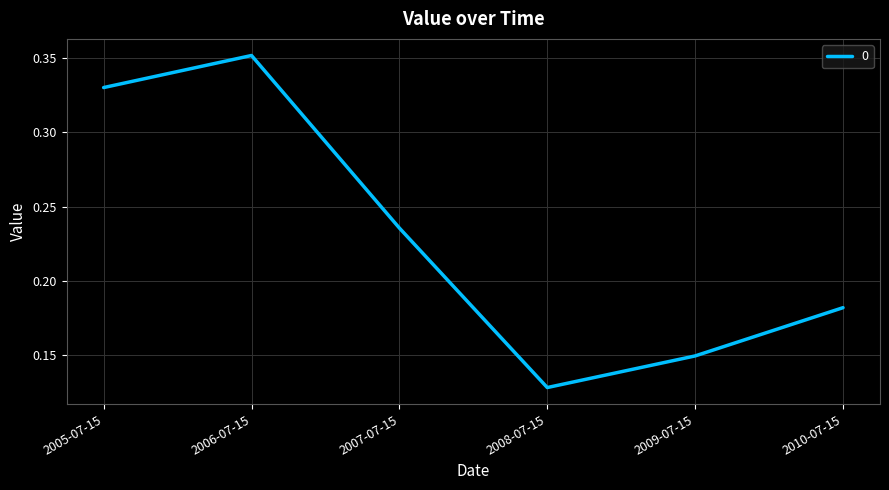

The value at 2007-07-15 is 0.3. True or false?

False